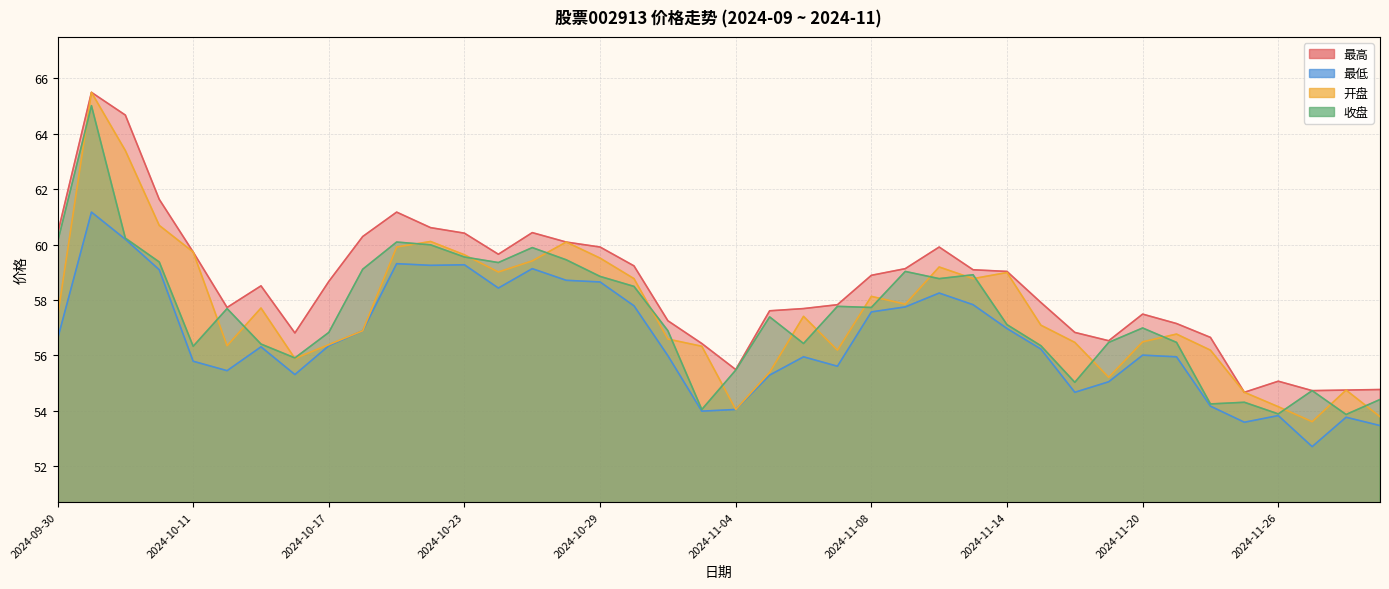

True or false: 收盘 and 最高 intersect in this chart.

False